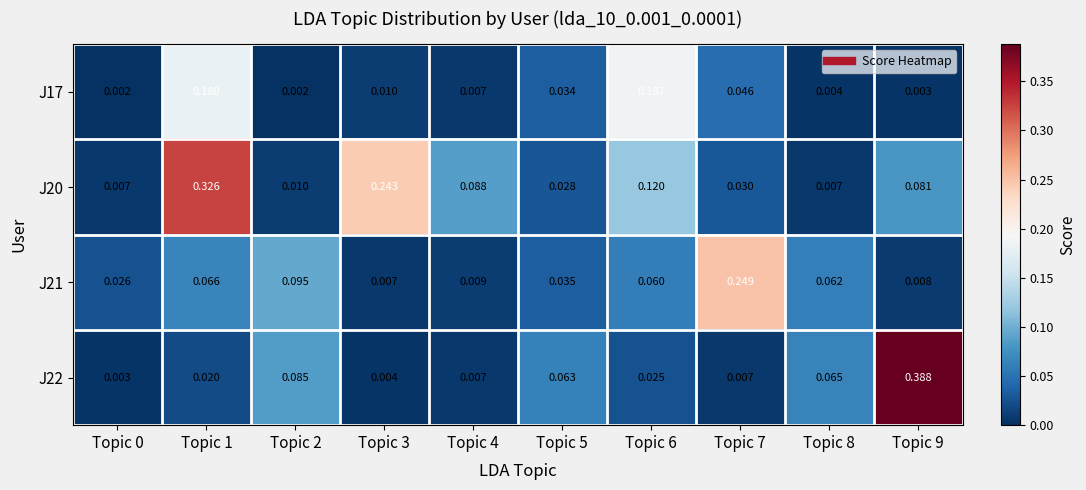

Count the number of data series in this chart.

4